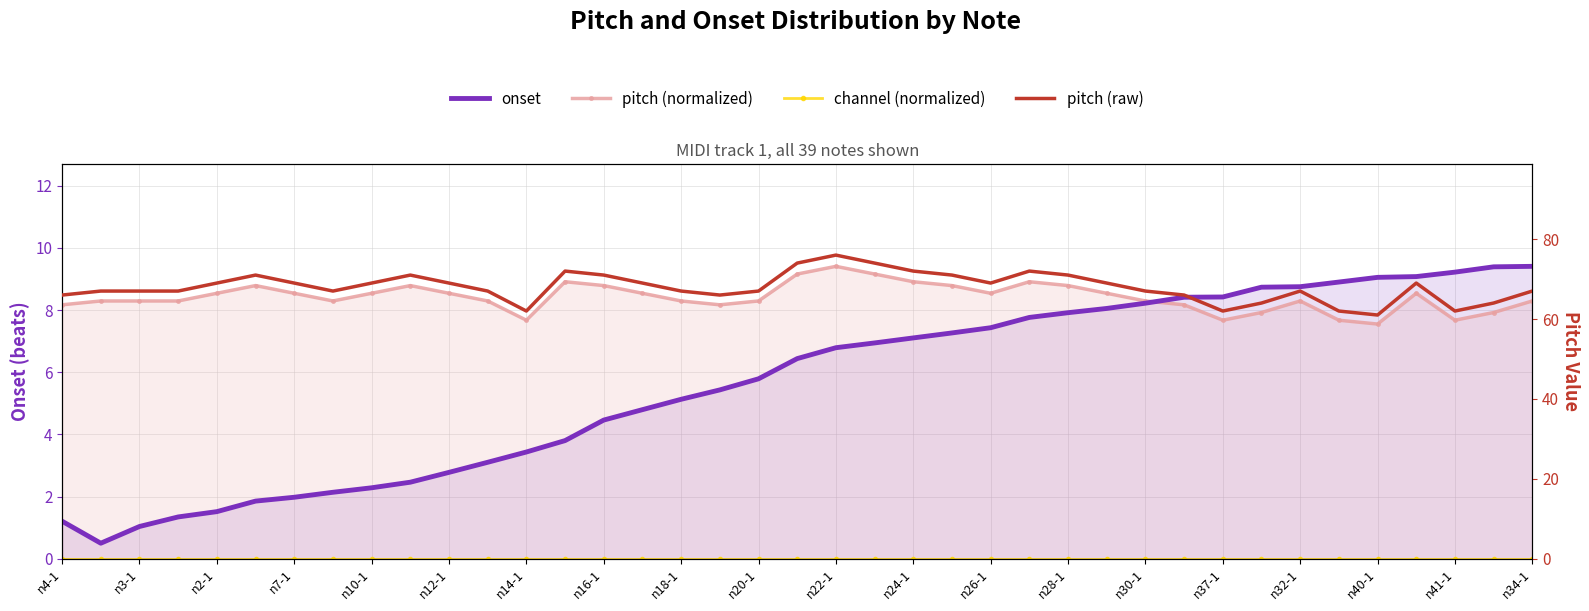

What is the total value across all series at n16-1?

84.2